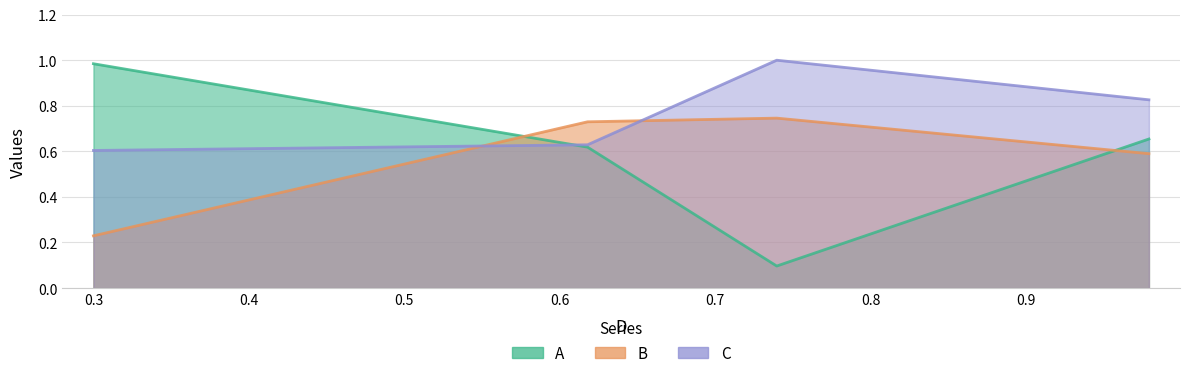

Read the C value at 0.2999561228895862.

0.6